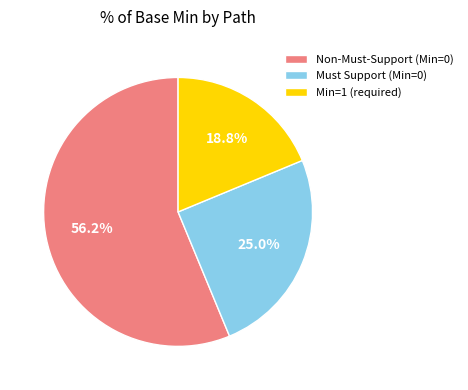

To the nearest percent, what is the average slice percentage?

33%